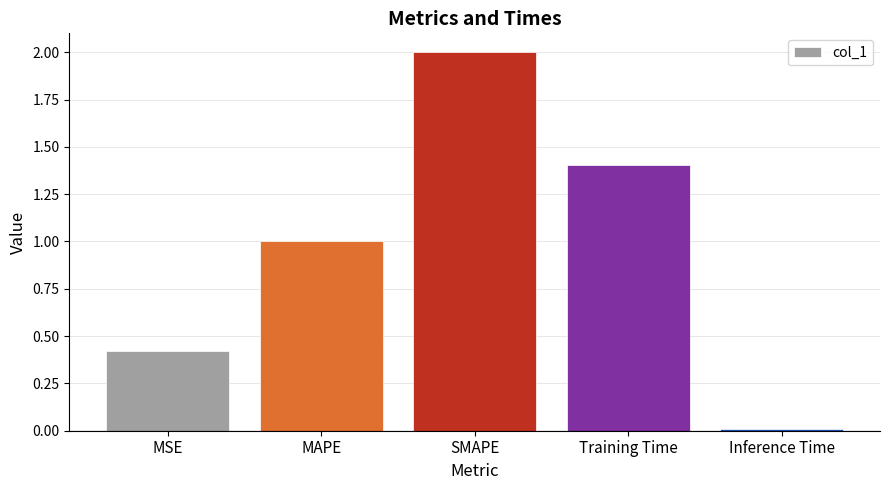

What position from the left is MAPE?

2